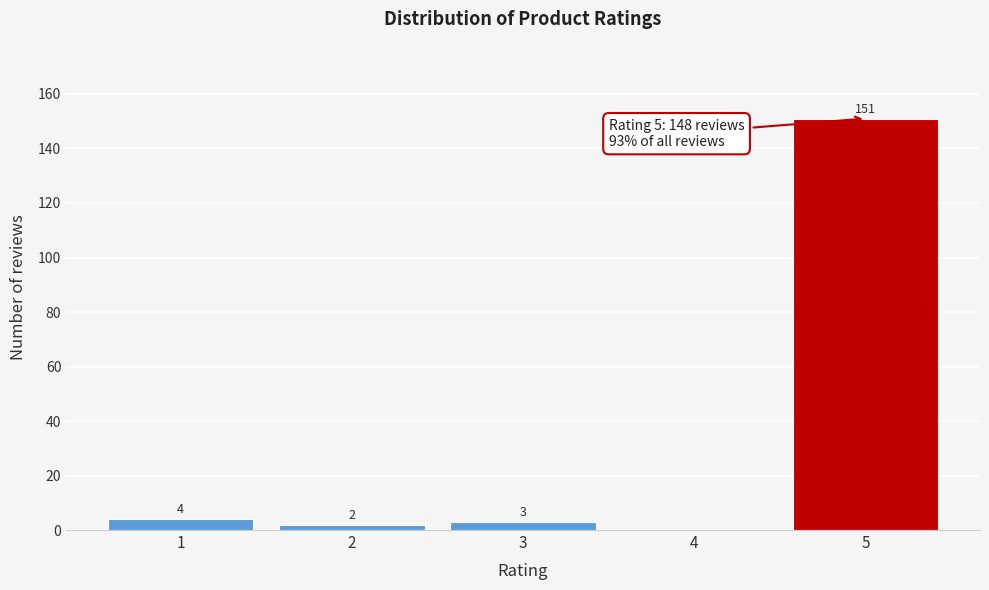

Reading left to right, transcribe all the data shown in this chart.

1=4	2=2	3=3	4=0	5=151